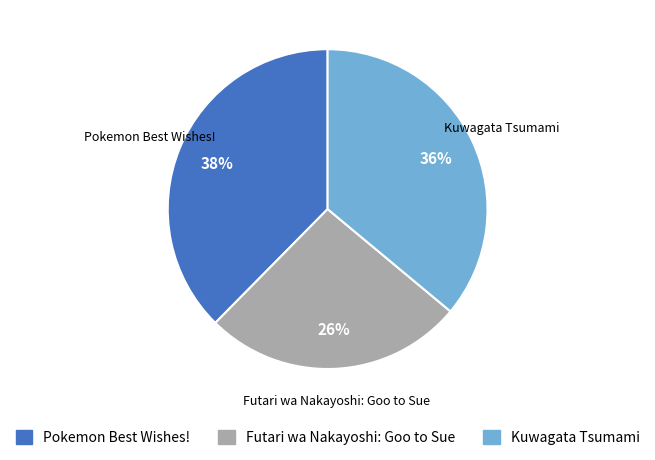

To the nearest percent, what is the combined percentage of Kuwagata Tsumami and Futari wa Nakayoshi: Goo to Sue?

62%